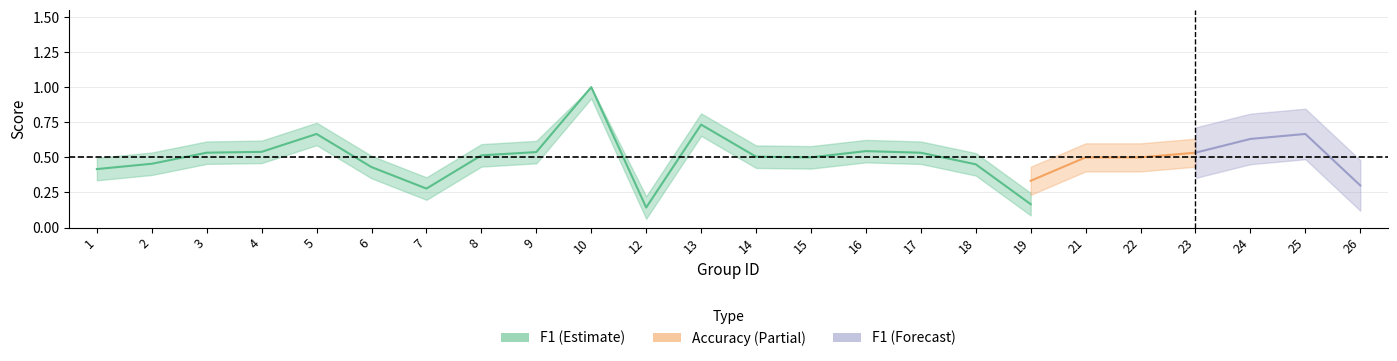

What is the average value of the f1 series?

0.5